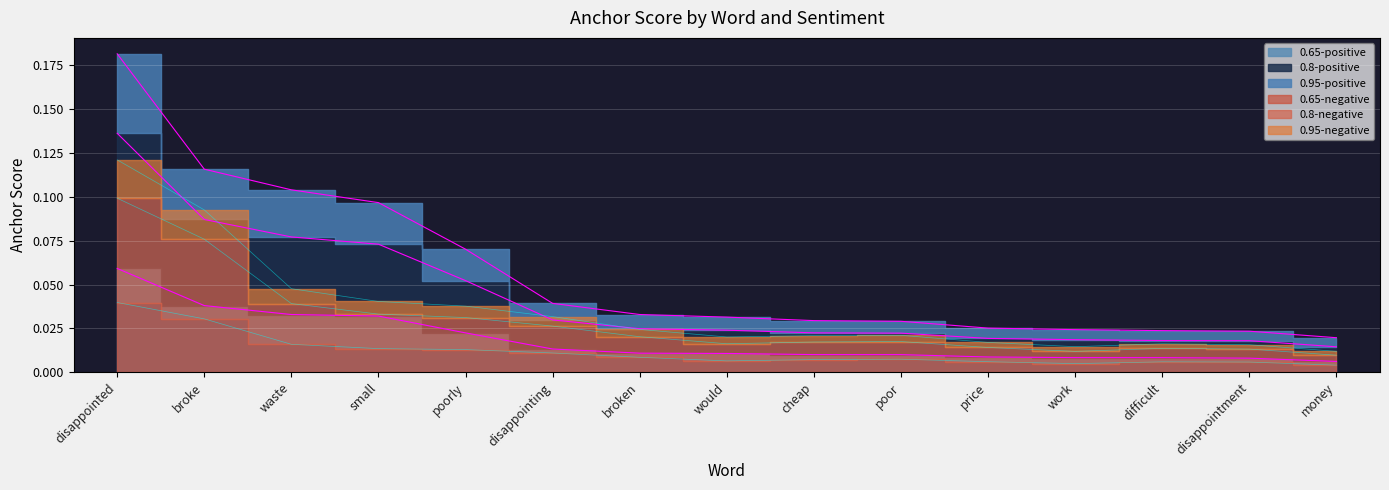

Reading right to left, what are all the values shown in this chart?

0.95-negative: 0.0	0.0	0.0	0.0	0.0	0.0	0.0	0.0	0.0	0.0	0.0	0.0	0.0	0.1	0.1
0.95-positive: 0.0	0.0	0.0	0.0	0.0	0.0	0.0	0.0	0.0	0.0	0.1	0.1	0.1	0.1	0.2
0.8-negative: 0.0	0.0	0.0	0.0	0.0	0.0	0.0	0.0	0.0	0.0	0.0	0.0	0.0	0.1	0.1
0.8-positive: 0.0	0.0	0.0	0.0	0.0	0.0	0.0	0.0	0.0	0.0	0.1	0.1	0.1	0.1	0.1
0.65-negative: 0.0	0.0	0.0	0.0	0.0	0.0	0.0	0.0	0.0	0.0	0.0	0.0	0.0	0.0	0.0
0.65-positive: 0.0	0.0	0.0	0.0	0.0	0.0	0.0	0.0	0.0	0.0	0.0	0.0	0.0	0.0	0.1